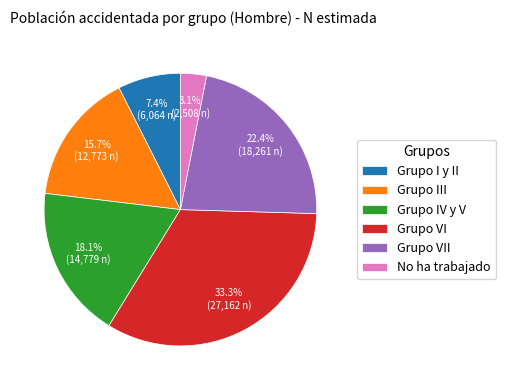

The Grupo VI slice represents 20% of the pie. True or false?

False